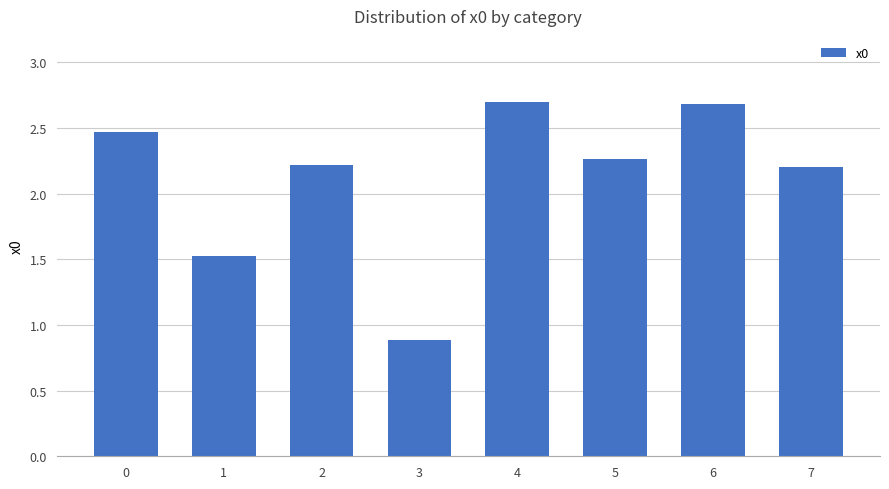

How many values are between 2 and 3?

6